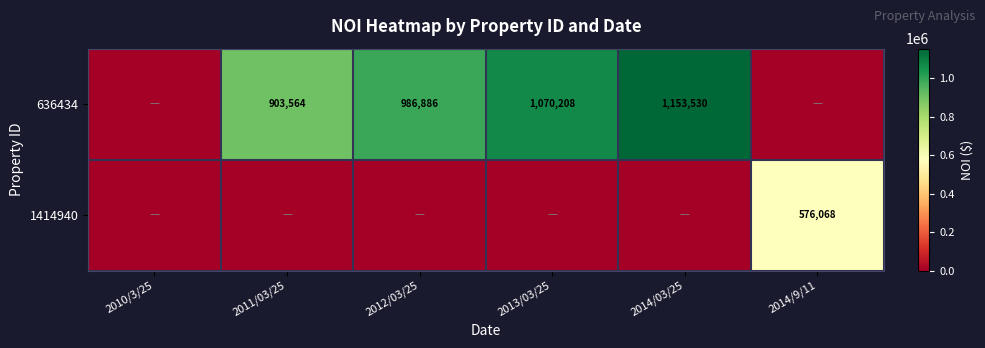

At which category is the sum across all series the highest?

2014/03/25